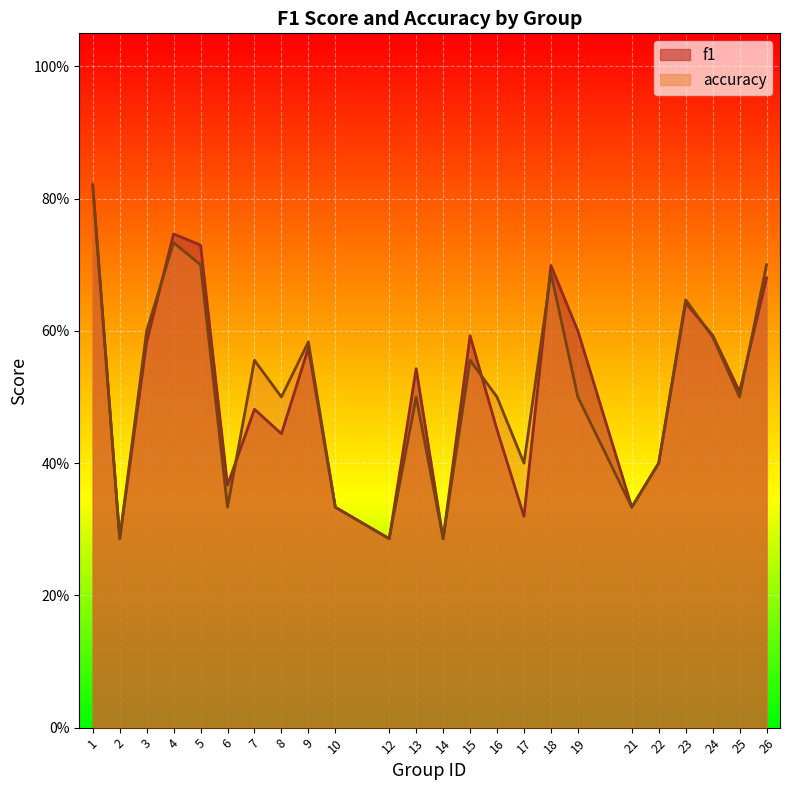

Reading left to right, transcribe all the data shown in this chart.

f1: 0.8	0.3	0.6	0.7	0.7	0.4	0.5	0.4	0.6	0.3	0.3	0.5	0.3	0.6	0.5	0.3	0.7	0.6	0.3	0.4	0.6	0.6	0.5	0.7
accuracy: 0.8	0.3	0.6	0.7	0.7	0.3	0.6	0.5	0.6	0.3	0.3	0.5	0.3	0.6	0.5	0.4	0.7	0.5	0.3	0.4	0.6	0.6	0.5	0.7